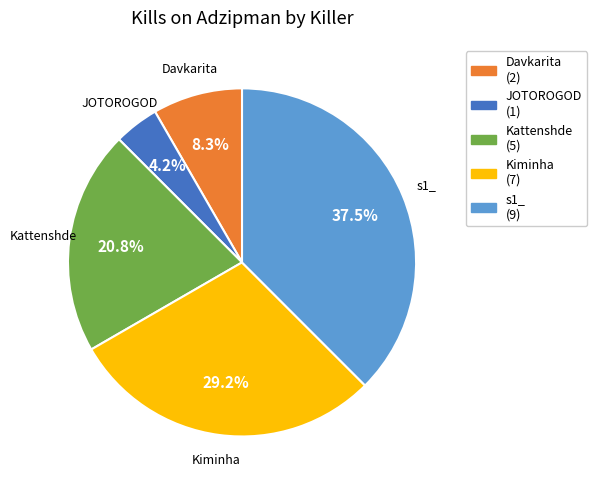

How many segments does this pie chart have?

5